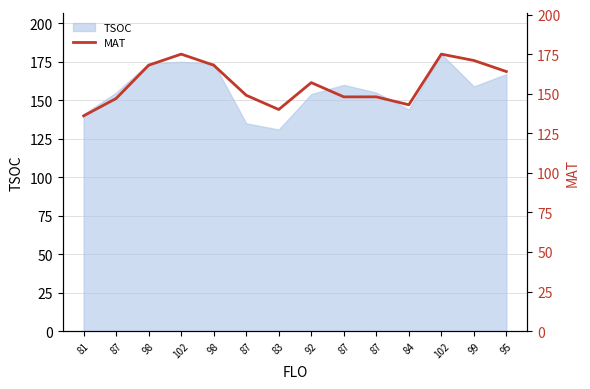

What is the ratio of the value at 87 to the value at 102?

0.8